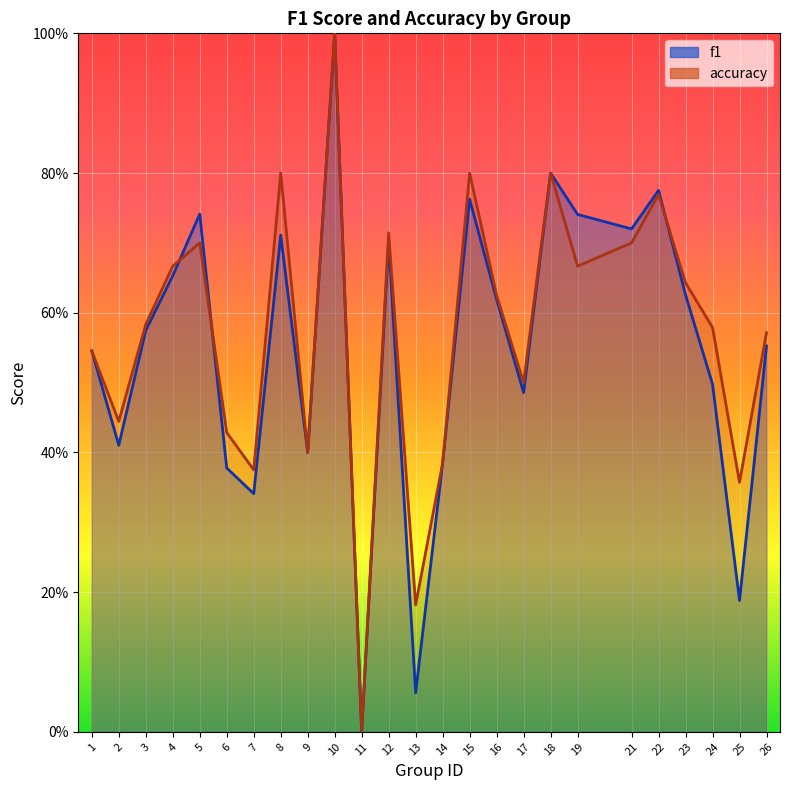

True or false: f1 has more than 0 points higher than both neighbors.

True